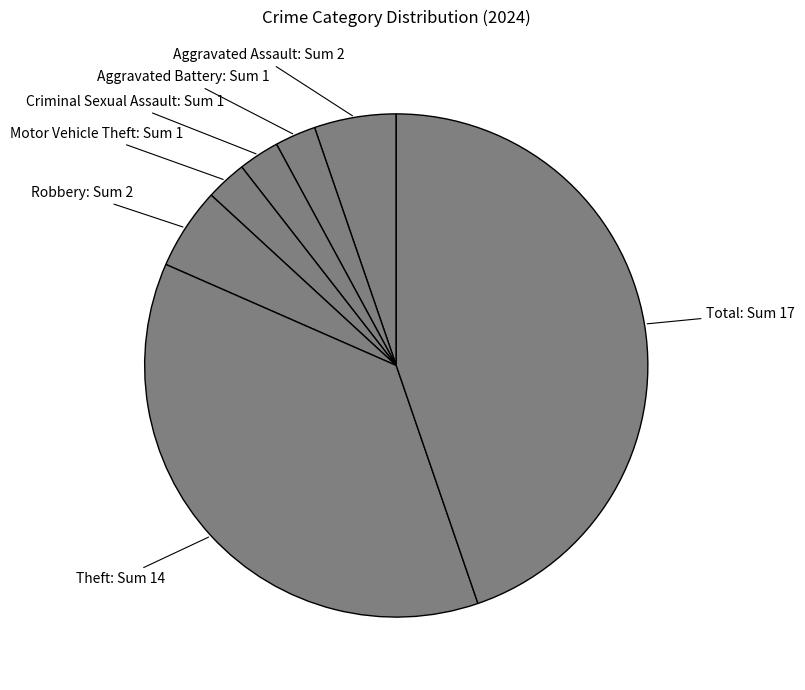

How many slices are in this pie chart?

7